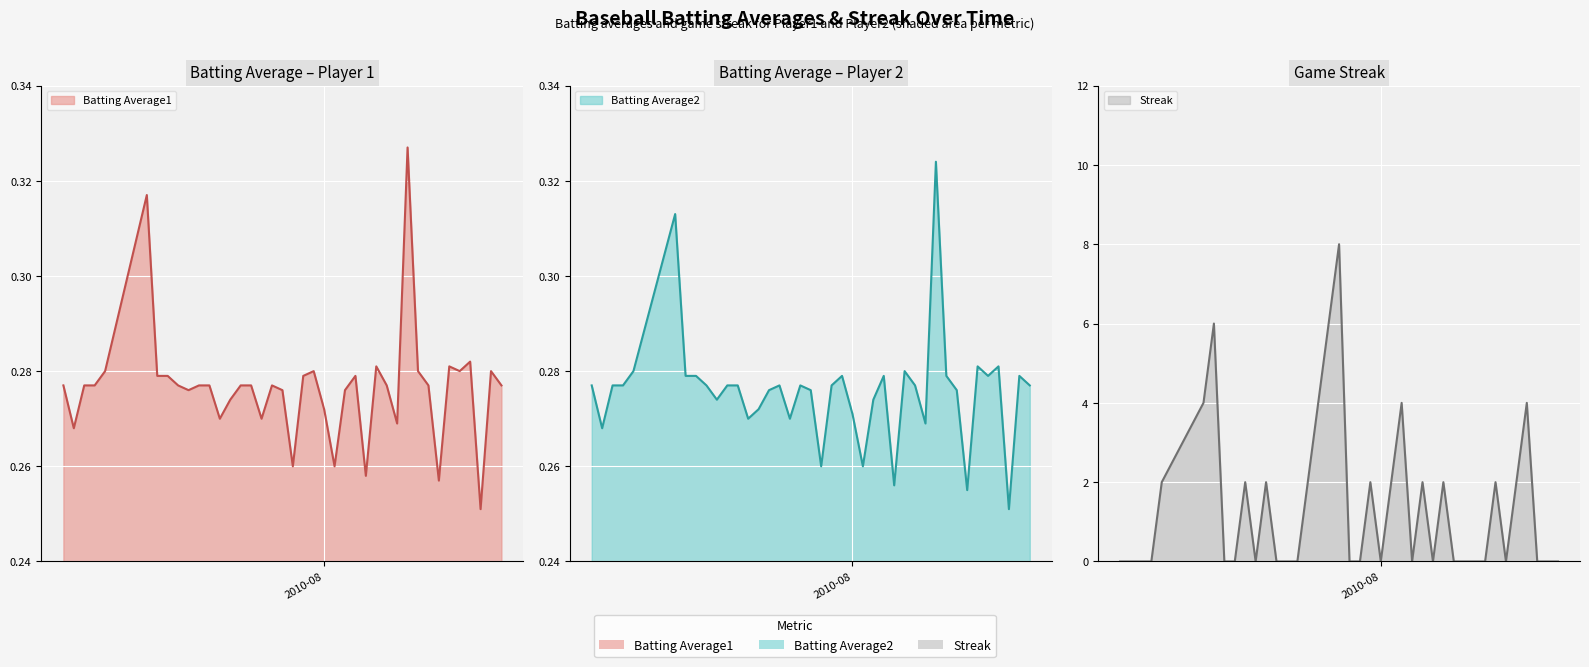

What is the sum of the Batting Average1 values at 2010-07-24 and 2010-07-29?

0.5